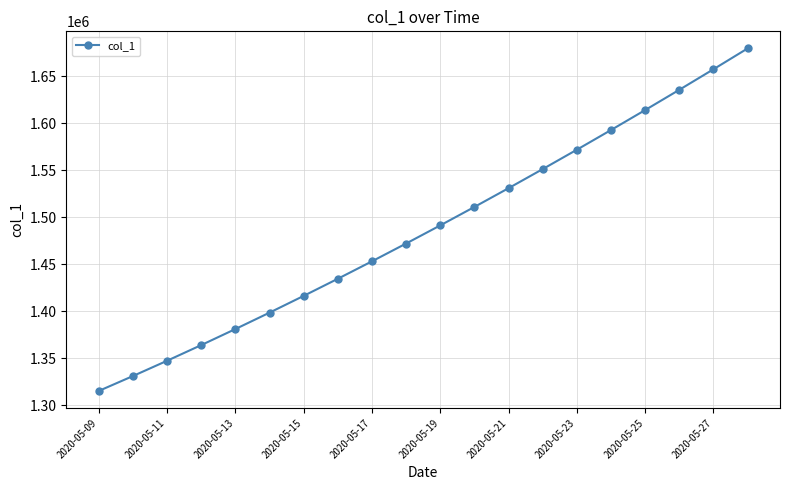

What is the smallest value displayed?

1315099.0